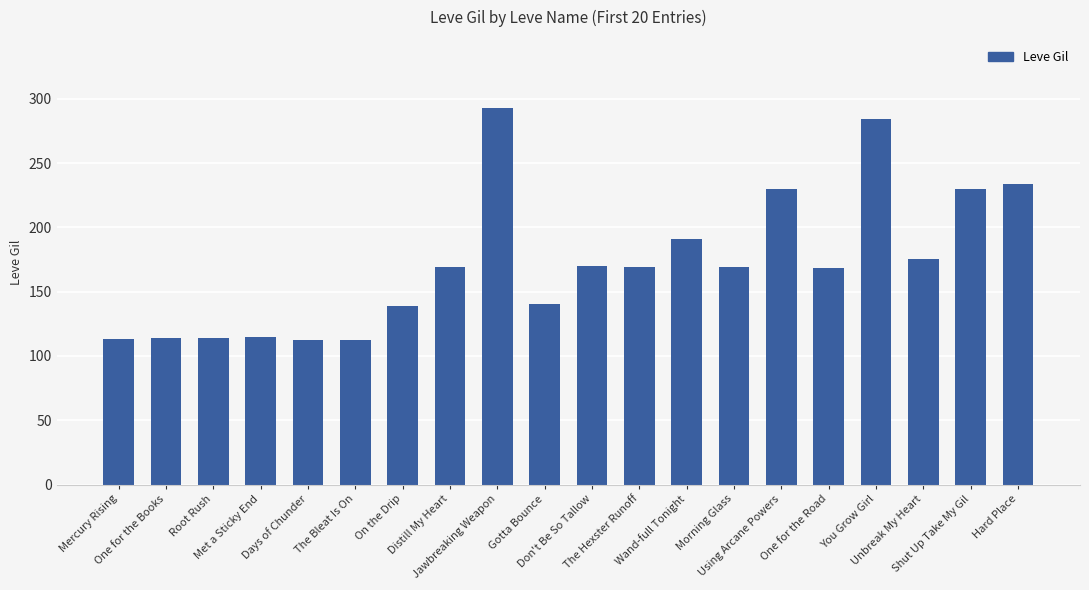

Are the bars grouped side by side (vs. stacked)?

No